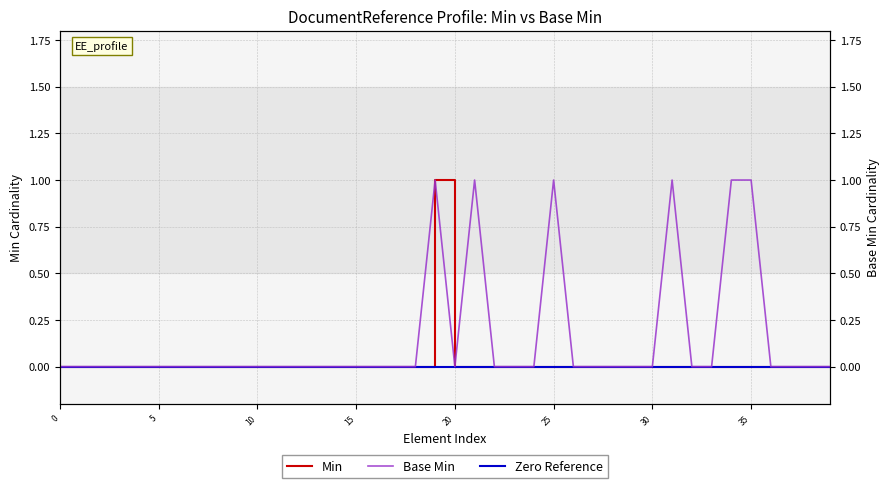

Is the value of Zero Reference at 20 greater than the value of Base Min at 31?

No